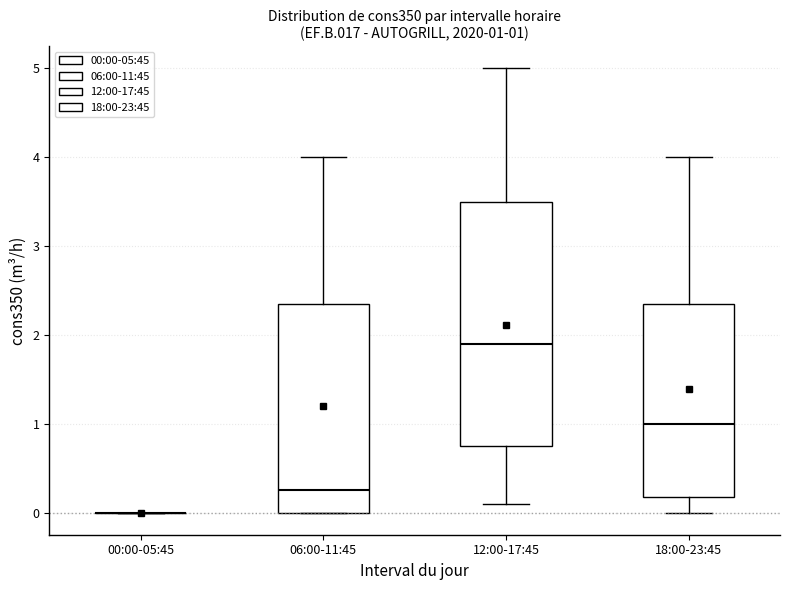

Which box is the tallest, from its lower edge to its upper edge?

12:00-17:45